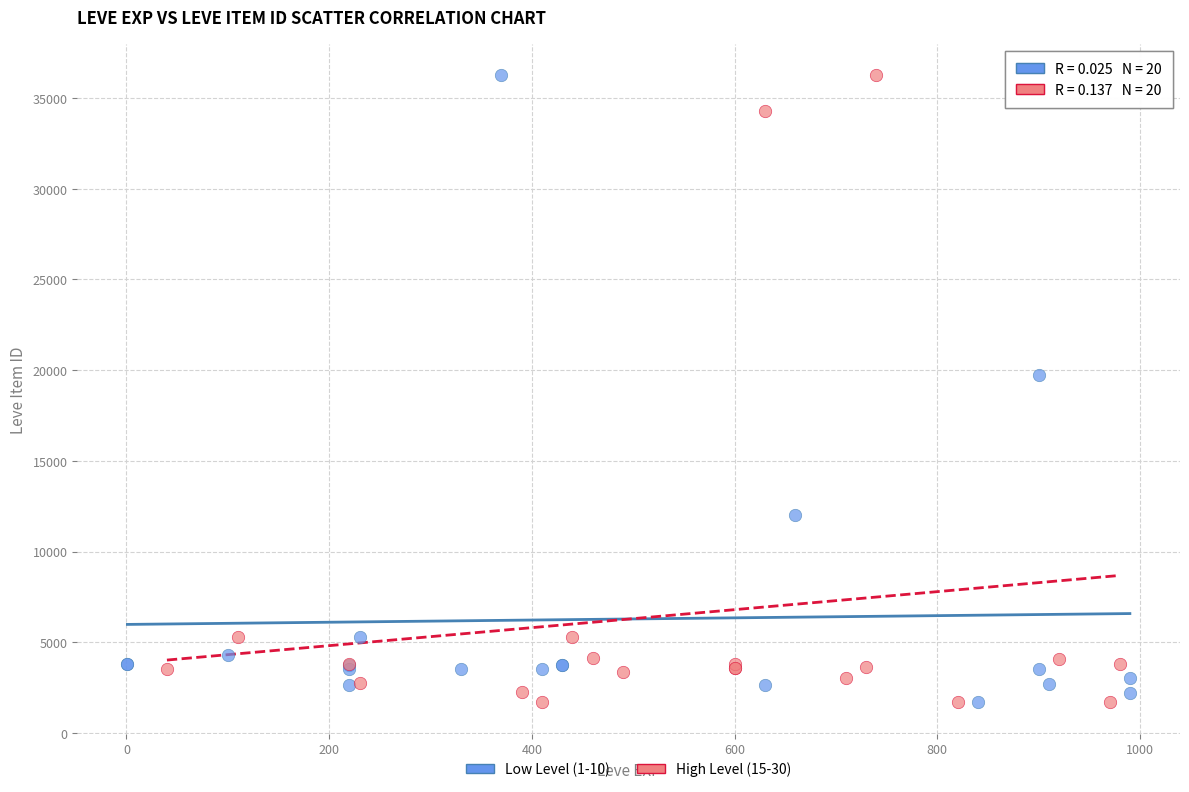

What are all the series names shown in the legend?

Low Level (1-10), High Level (15-30)